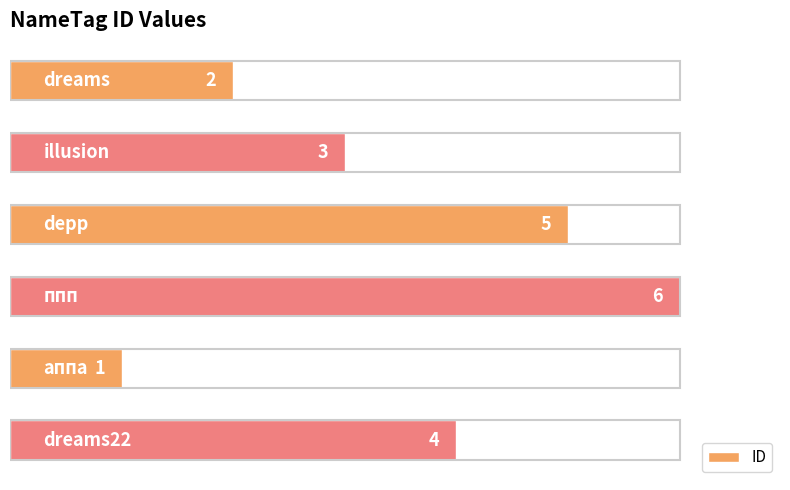

What is the smallest value displayed?

1